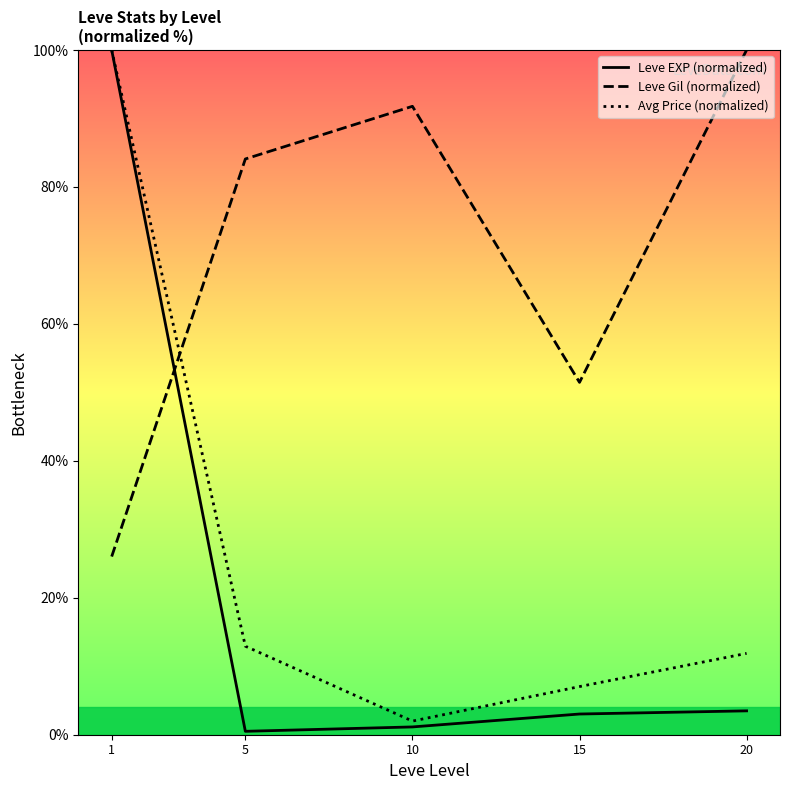

What is the sum of all Leve EXP (normalized) values?

108.1